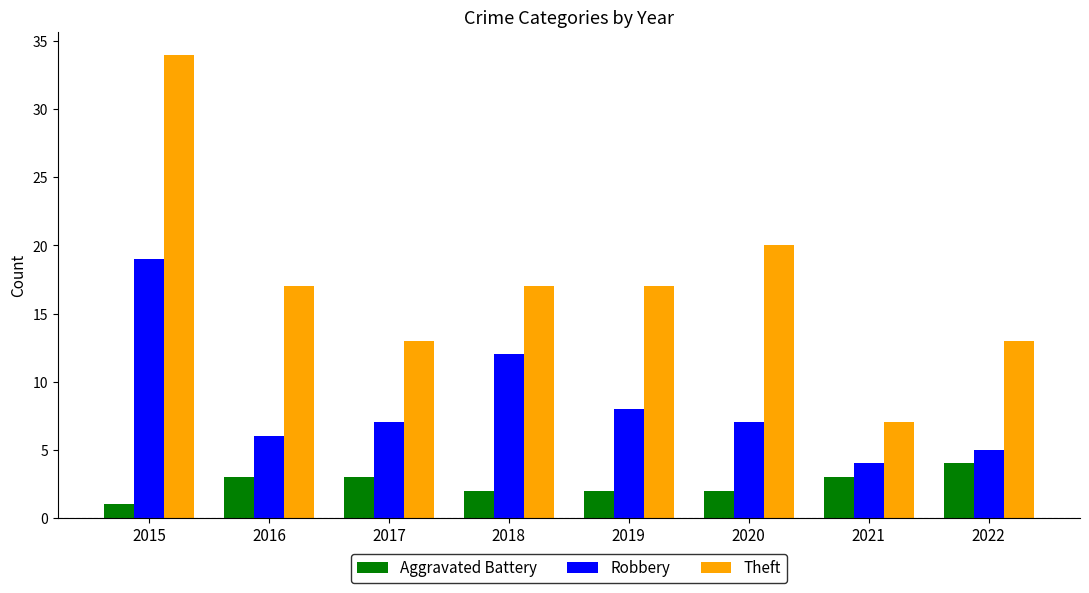

Between 2015 and 2017, which series saw the biggest shift?

Theft